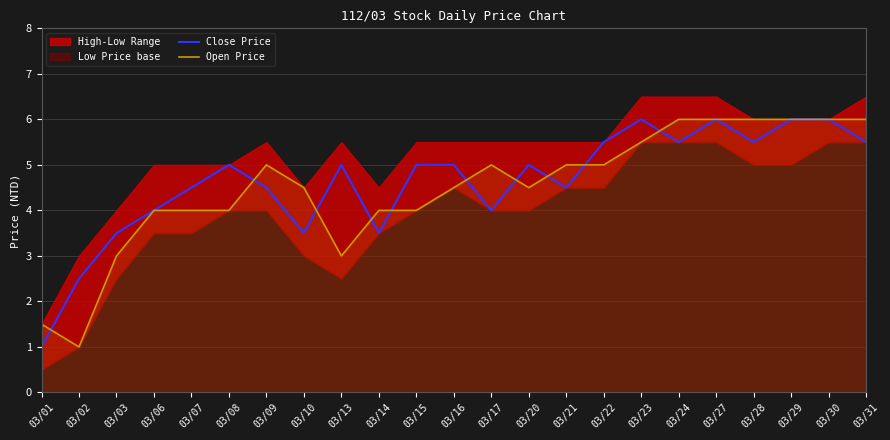

After their last crossing, which series has the higher values: Close Price or Open Price?

Open Price